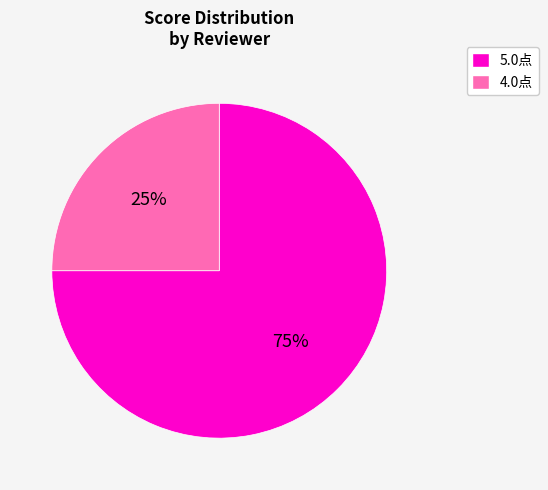

What is the ratio of the value at 5.0点 to the value at 4.0点?

3.0